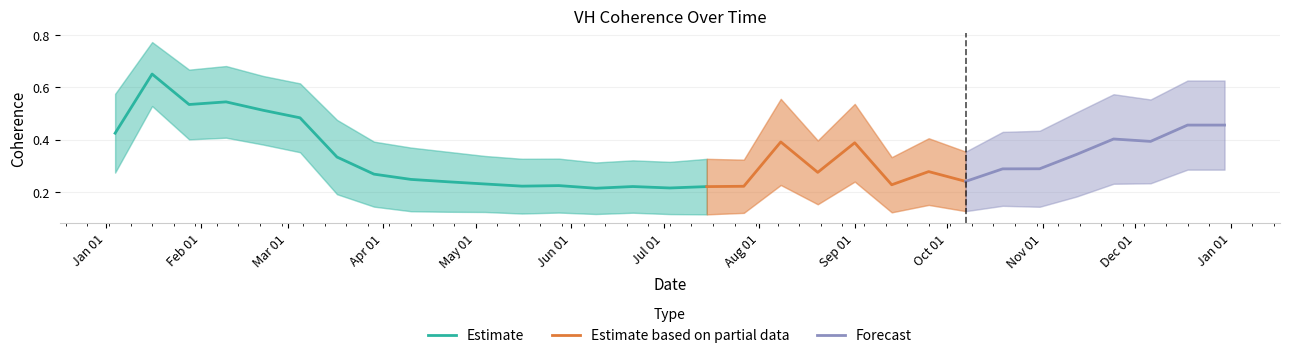

Reading left to right, list all the values displayed in this chart.

mean: mean=0.4	std=0.7	2=0.5	3=0.5	4=0.5	5=0.5	6=0.3	7=0.3	8=0.2	9=0.2	10=0.2	11=0.2	12=0.2	13=0.2	14=0.2	15=0.2	16=0.2	17=0.2	18=0.4	19=0.3	20=0.4	21=0.2	22=0.3	23=0.2	24=0.3	25=0.3	26=0.3	27=0.4	28=0.4	29=0.5	30=0.5
std: mean=0.2	std=0.1	2=0.1	3=0.1	4=0.1	5=0.1	6=0.1	7=0.1	8=0.1	9=0.1	10=0.1	11=0.1	12=0.1	13=0.1	14=0.1	15=0.1	16=0.1	17=0.1	18=0.2	19=0.1	20=0.1	21=0.1	22=0.1	23=0.1	24=0.1	25=0.1	26=0.2	27=0.2	28=0.2	29=0.2	30=0.2